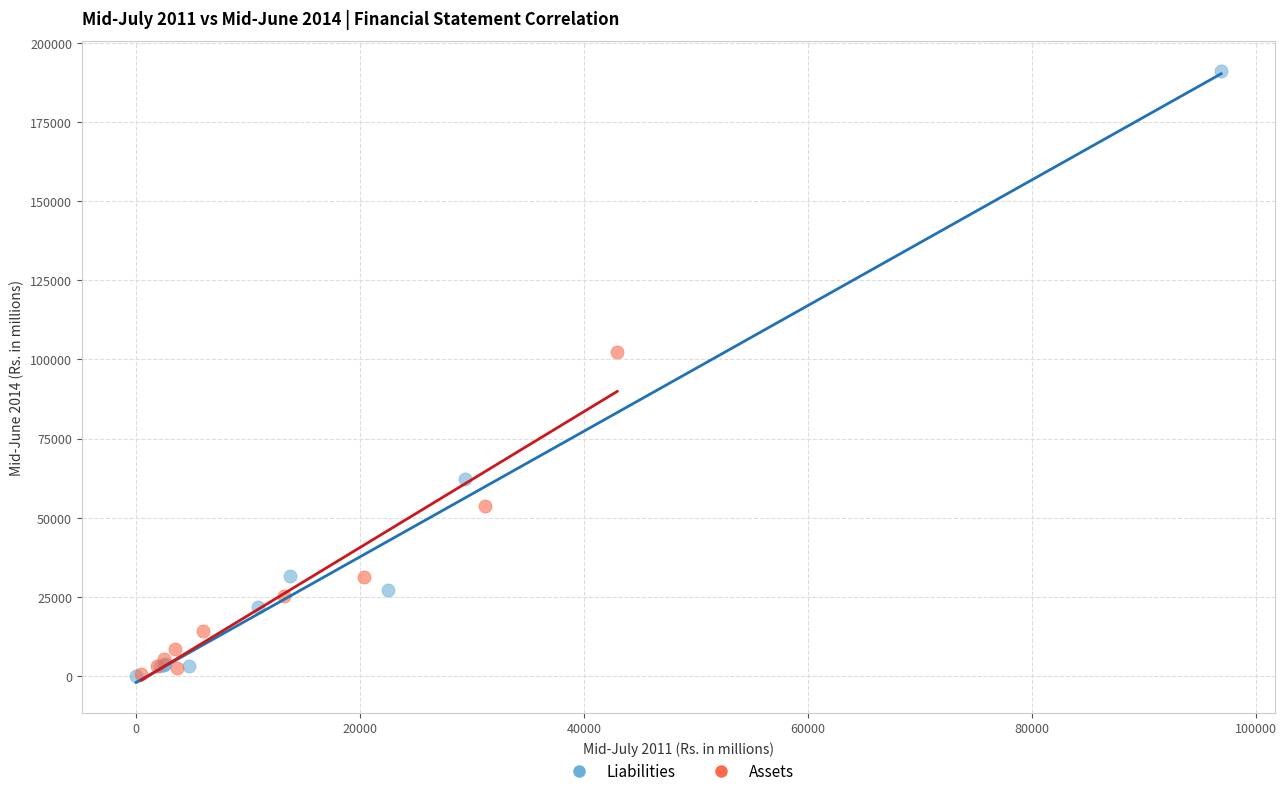

Which series reaches the maximum Y coordinate?

Liabilities